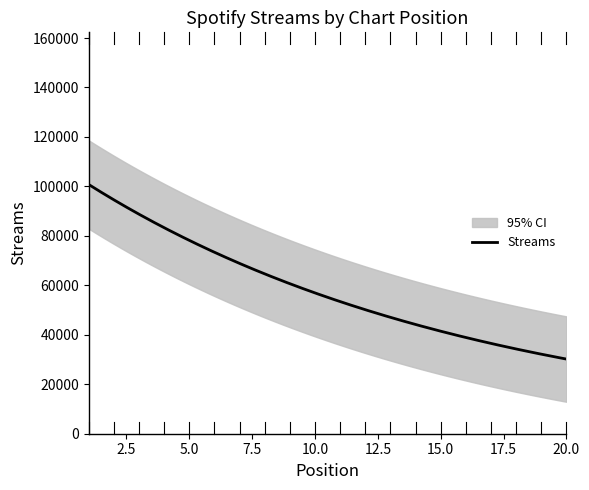

Count the number of values greater than 48263.

9